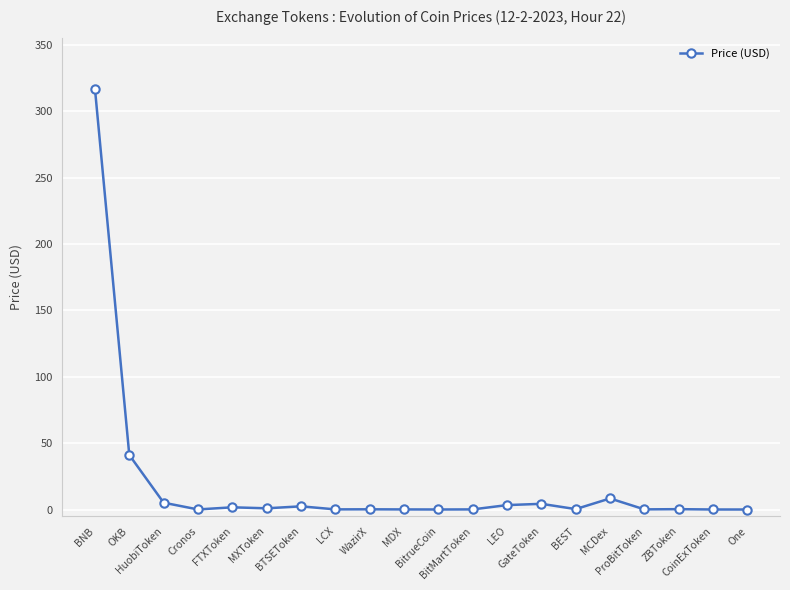

What is the difference between the maximum and second lowest values?

316.8